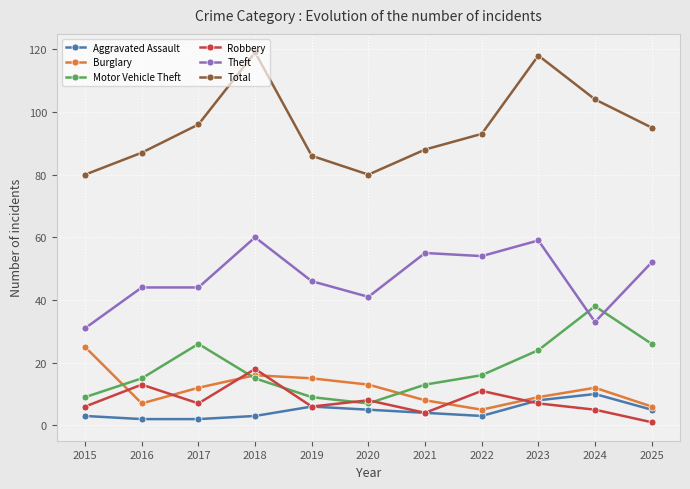

How many Aggravated Assault values are between 3 and 6?

7